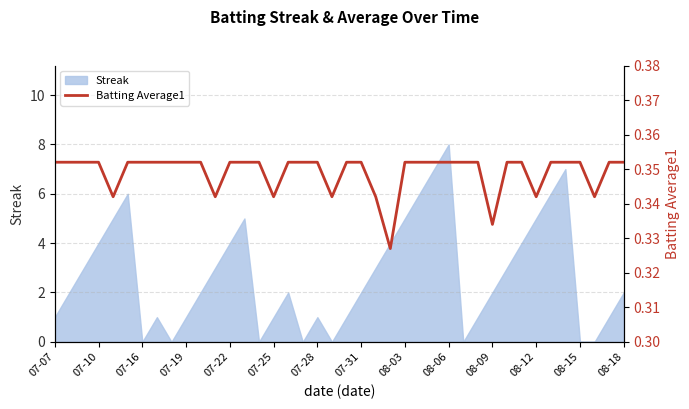

The value at 37 is 0.1. True or false?

False